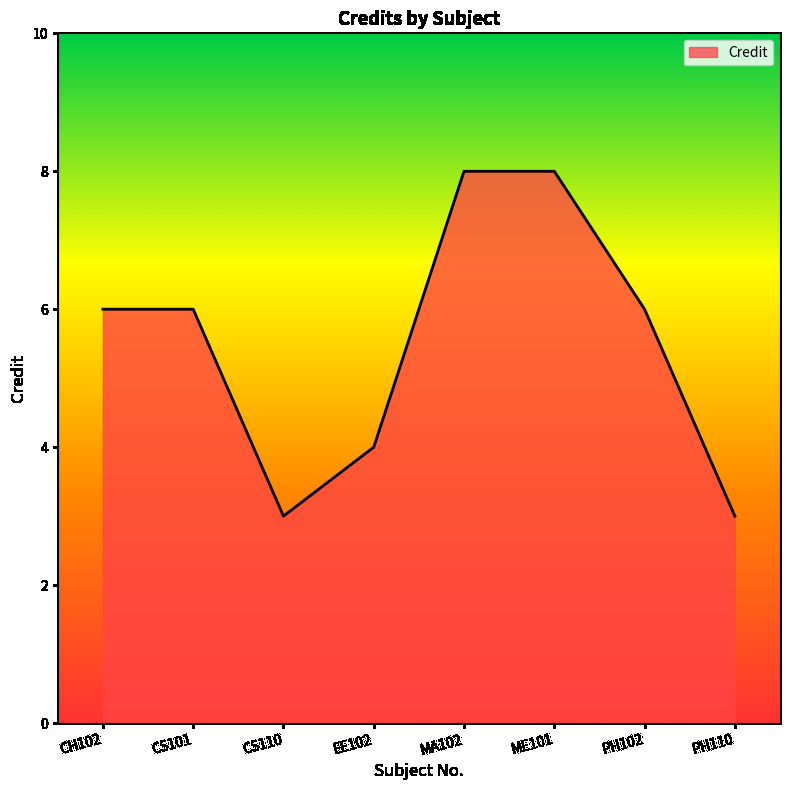

Which has a higher value, ME101 or EE102?

ME101